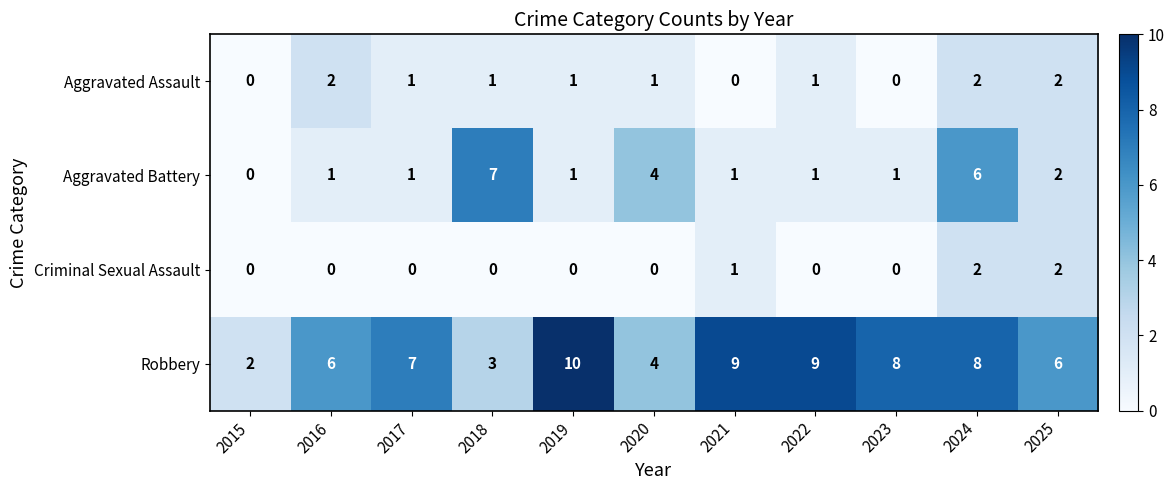

What is the difference between the Aggravated Battery values at 2021 and 2018?

6